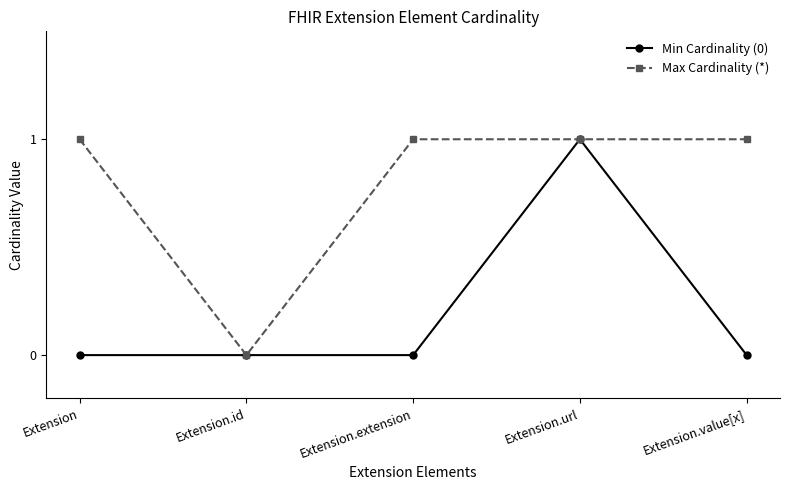

At Extension, list the series in order from smallest to largest.

Min Cardinality (0), Max Cardinality (*)